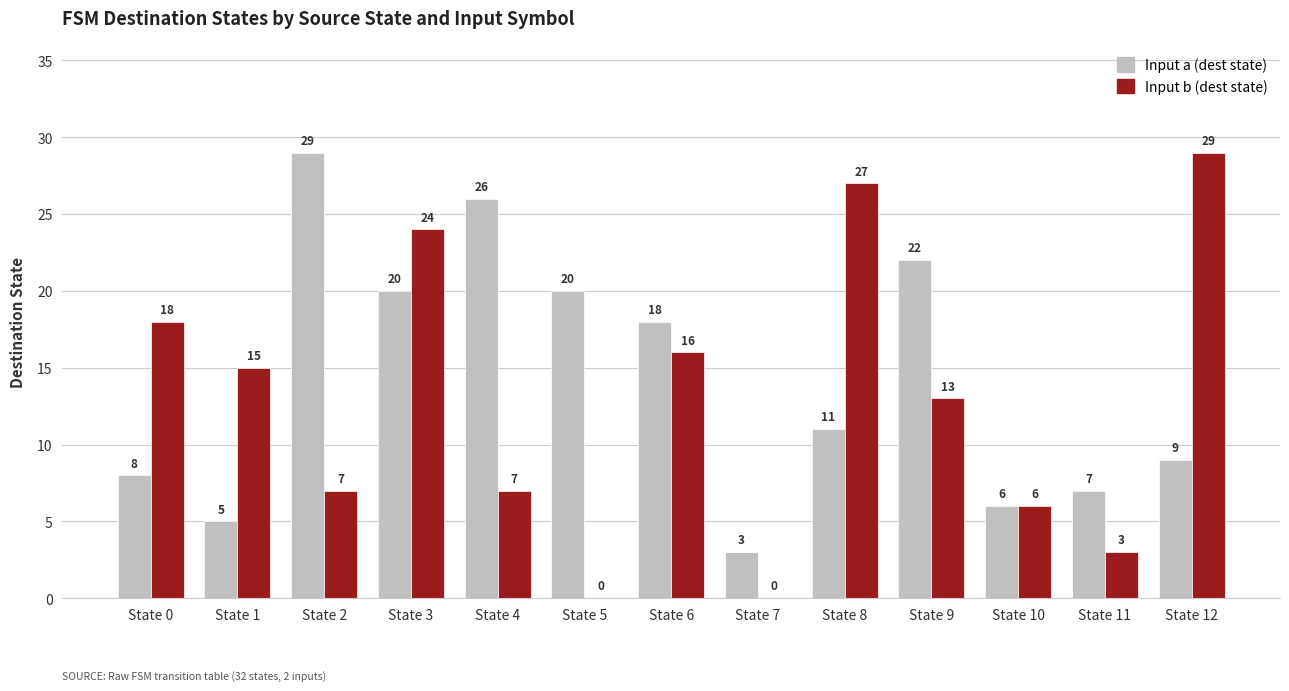

What is the total value across all series at State 7?

3